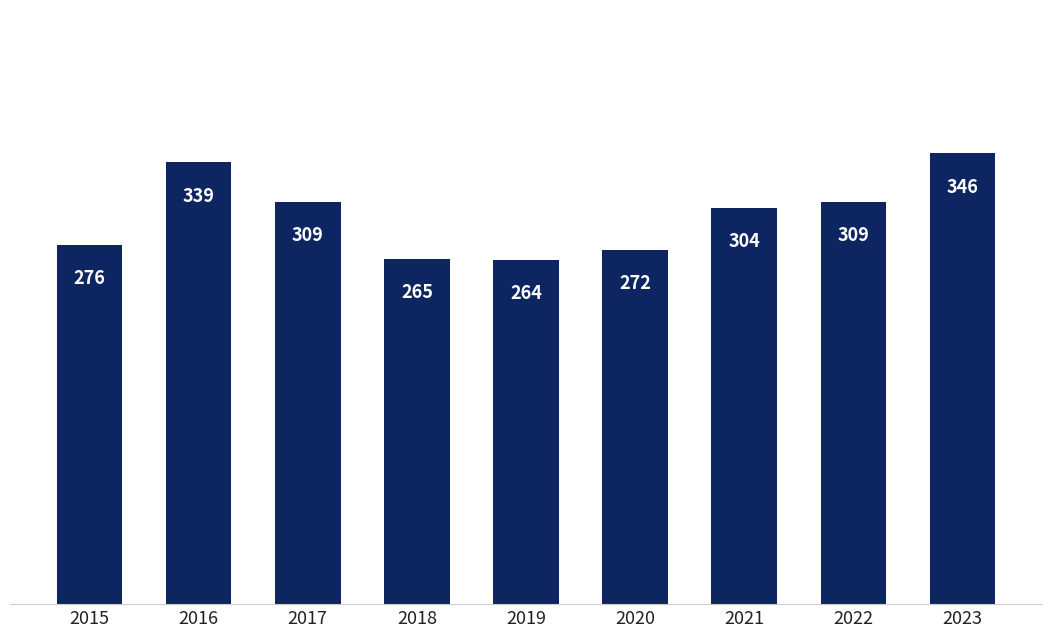

Approximately how many times larger is the value at 2019 compared to 2023?

0.8